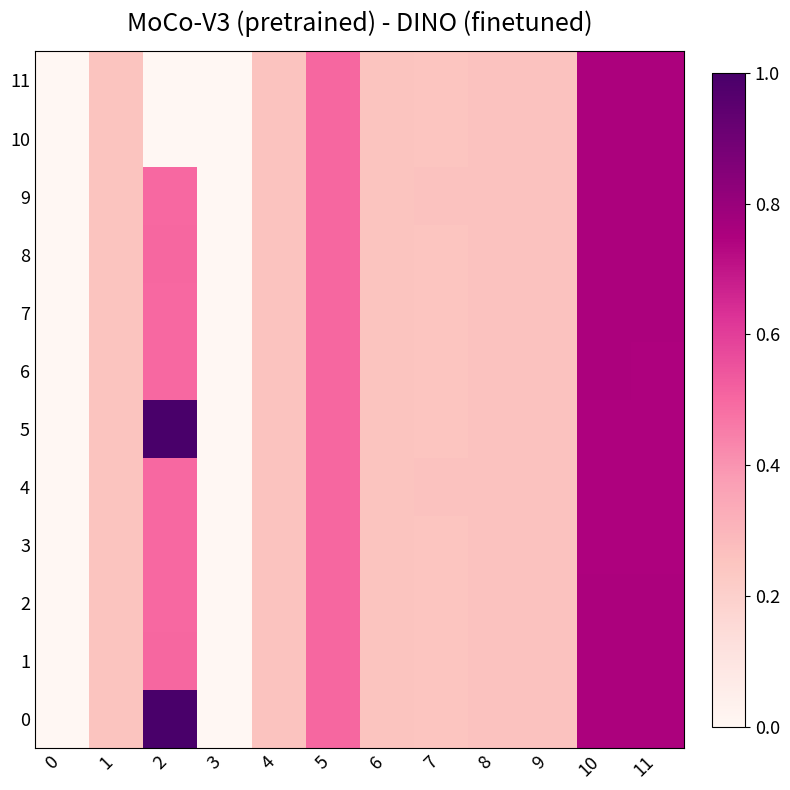

Reading left to right, list all the values displayed in this chart.

0: 0=0.0	1=0.3	2=1.0	3=0.0	4=0.3	5=0.5	6=0.3	7=0.2	8=0.3	9=0.3	10=0.8	11=0.8
1: 0=0.0	1=0.3	2=0.5	3=0.0	4=0.3	5=0.5	6=0.3	7=0.2	8=0.3	9=0.3	10=0.8	11=0.8
2: 0=0.0	1=0.3	2=0.5	3=0.0	4=0.3	5=0.5	6=0.3	7=0.2	8=0.3	9=0.3	10=0.8	11=0.8
3: 0=0.0	1=0.3	2=0.5	3=0.0	4=0.3	5=0.5	6=0.3	7=0.2	8=0.3	9=0.3	10=0.7	11=0.7
4: 0=0.0	1=0.3	2=0.5	3=0.0	4=0.3	5=0.5	6=0.3	7=0.3	8=0.3	9=0.3	10=0.7	11=0.7
5: 0=0.0	1=0.3	2=1.0	3=0.0	4=0.3	5=0.5	6=0.3	7=0.2	8=0.3	9=0.3	10=0.7	11=0.7
6: 0=0.0	1=0.3	2=0.5	3=0.0	4=0.3	5=0.5	6=0.3	7=0.2	8=0.3	9=0.3	10=0.8	11=0.7
7: 0=0.0	1=0.3	2=0.5	3=0.0	4=0.3	5=0.5	6=0.3	7=0.2	8=0.3	9=0.3	10=0.8	11=0.8
8: 0=0.0	1=0.3	2=0.5	3=0.0	4=0.3	5=0.5	6=0.3	7=0.2	8=0.3	9=0.3	10=0.8	11=0.8
9: 0=0.0	1=0.3	2=0.5	3=0.0	4=0.3	5=0.5	6=0.3	7=0.3	8=0.3	9=0.3	10=0.8	11=0.8
10: 0=0.0	1=0.3	2=0.0	3=0.0	4=0.3	5=0.5	6=0.3	7=0.2	8=0.3	9=0.3	10=0.8	11=0.8
11: 0=0.0	1=0.3	2=0.0	3=0.0	4=0.3	5=0.5	6=0.3	7=0.2	8=0.3	9=0.3	10=0.8	11=0.8